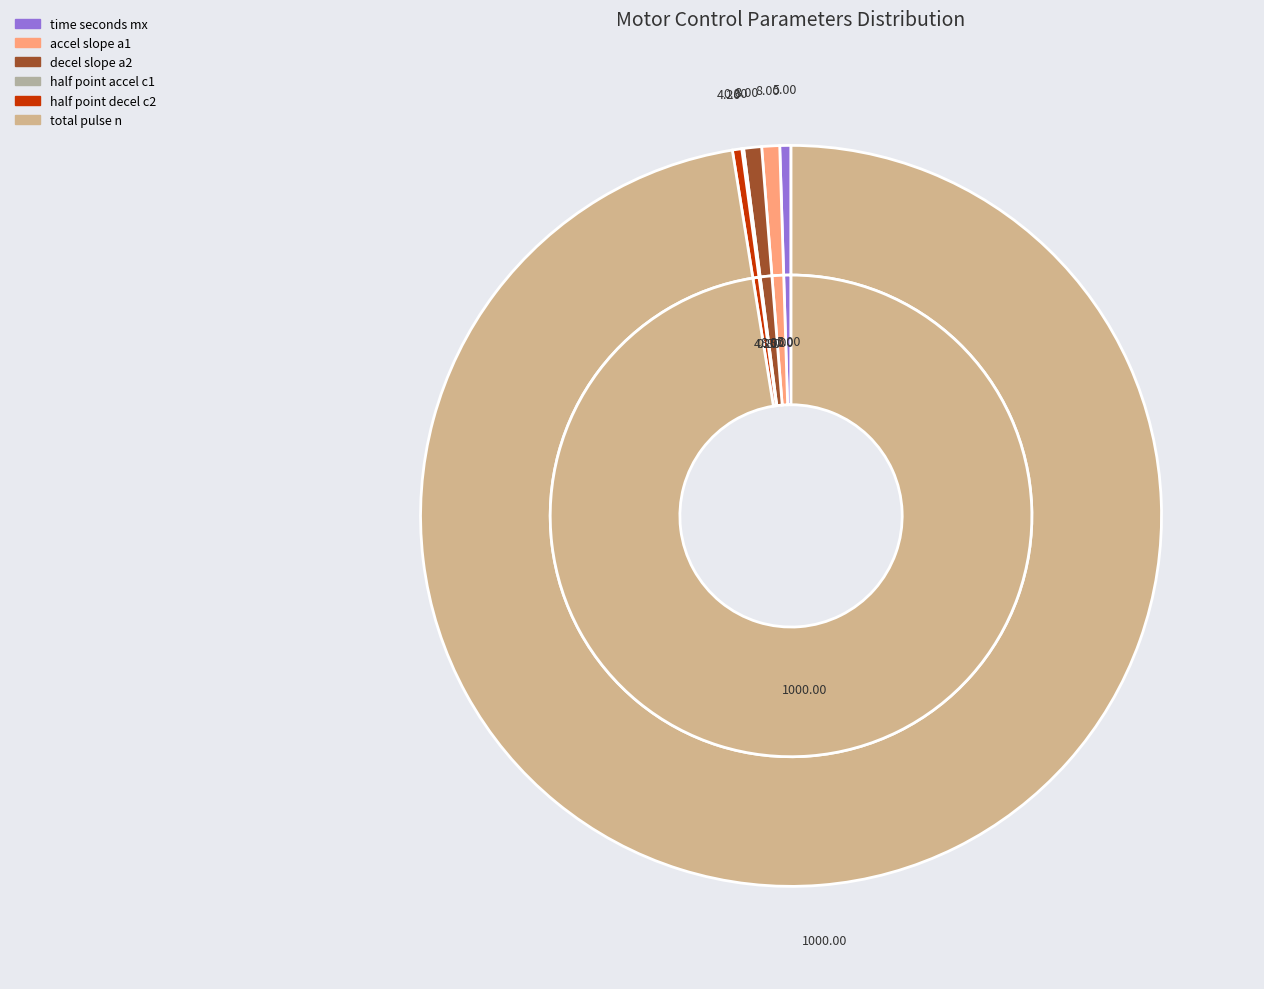

To the nearest percent, what is the difference between the largest and smallest slice percentages?

97%